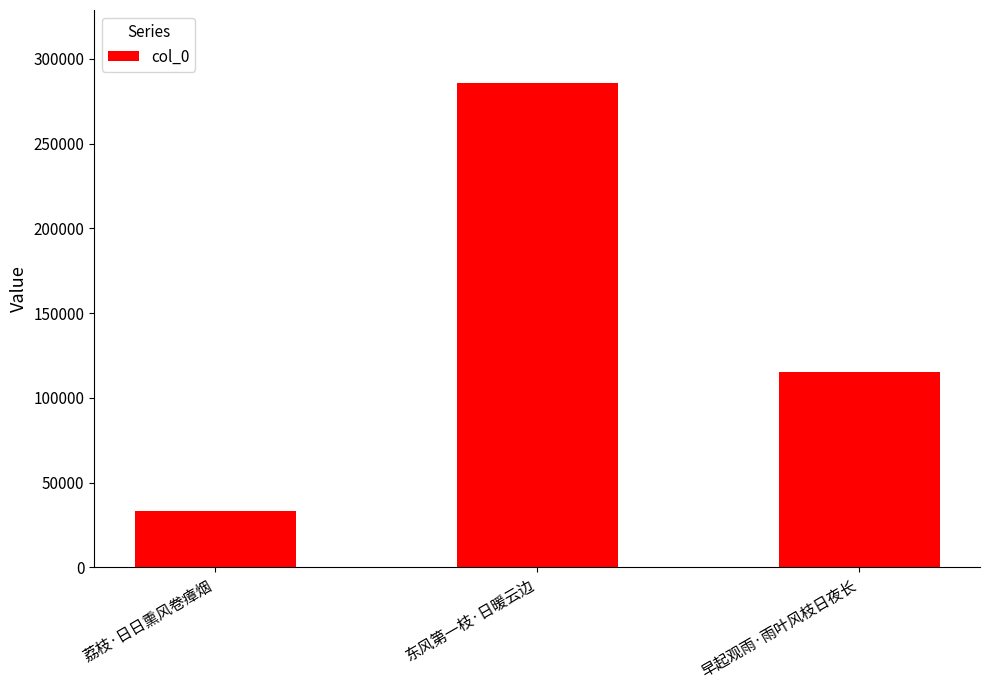

What is the difference between the maximum and minimum values?

252856